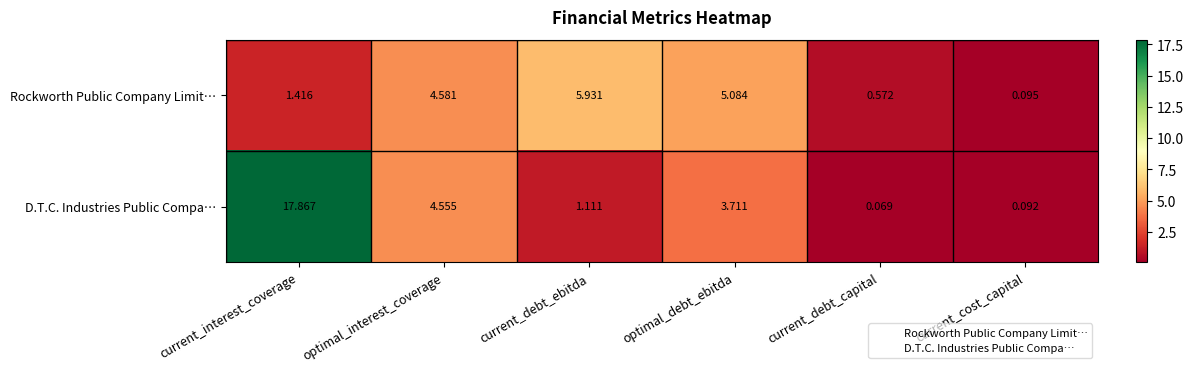

Rank the series by their maximum value, from lowest to highest.

Rockworth Public Company Limit…, D.T.C. Industries Public Compa…